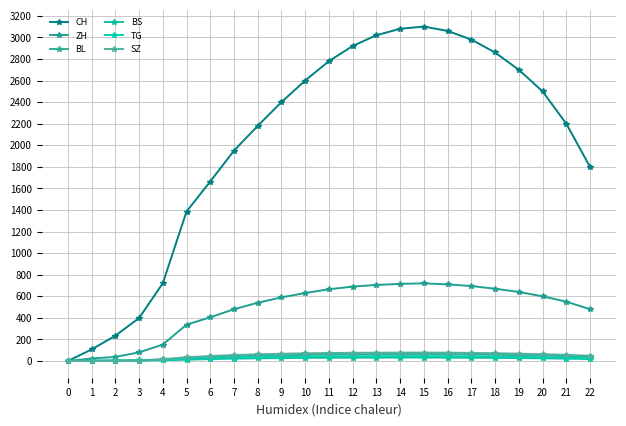

True or false: CH and BS cross at least once.

False